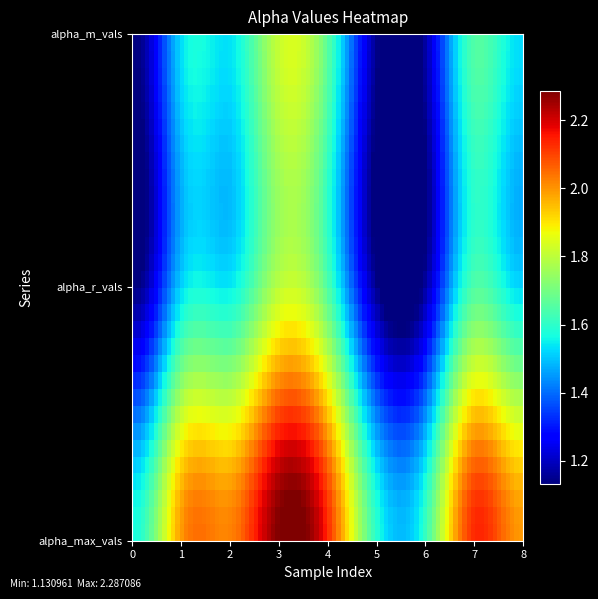

Which category has the highest value across all series?

3